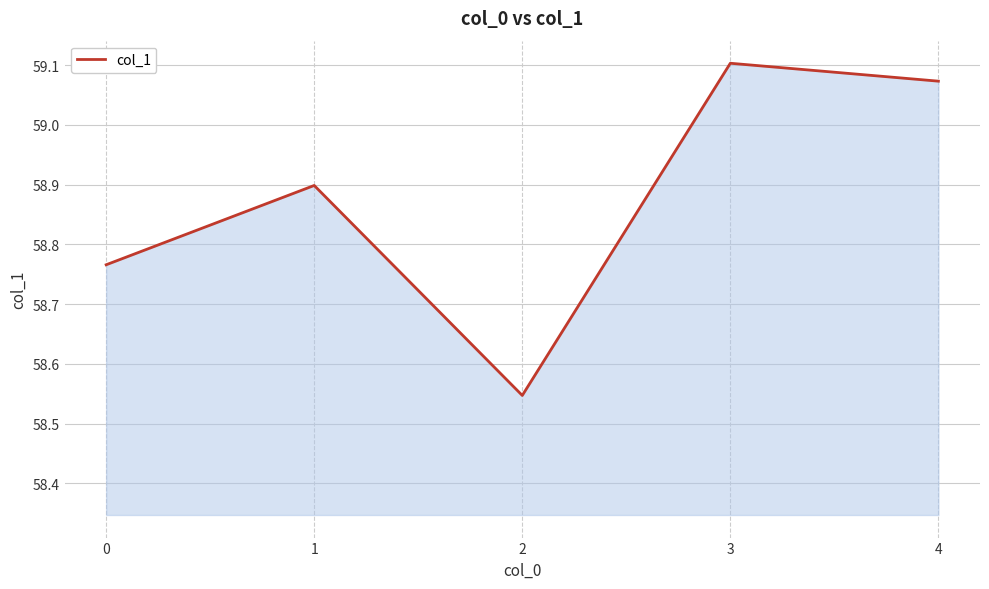

How many values are between 58 and 59?

3